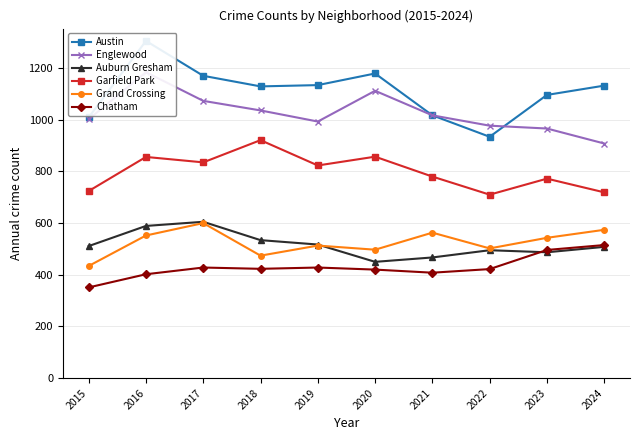

At how many categories does at least one series exceed 522?

10